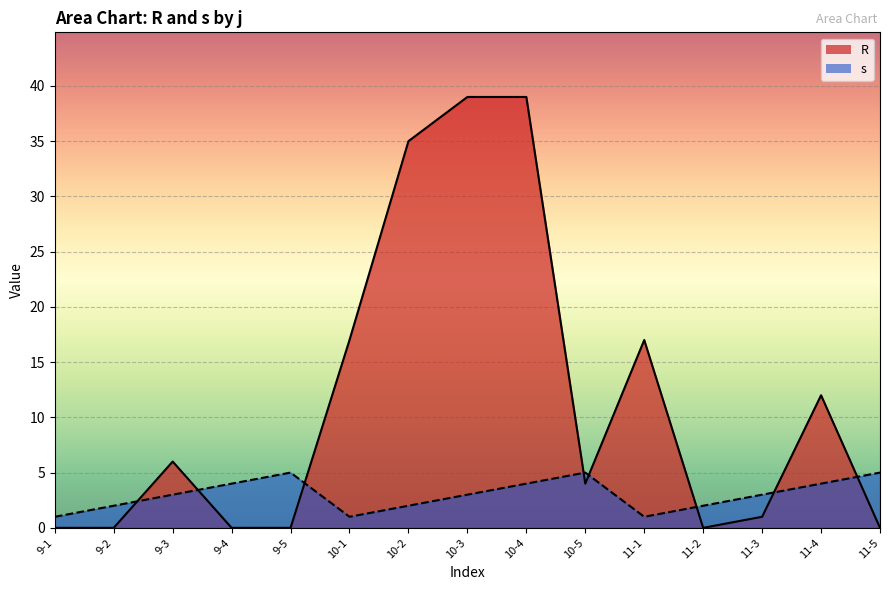

What is the difference between the highest and lowest values at 10-3?

36